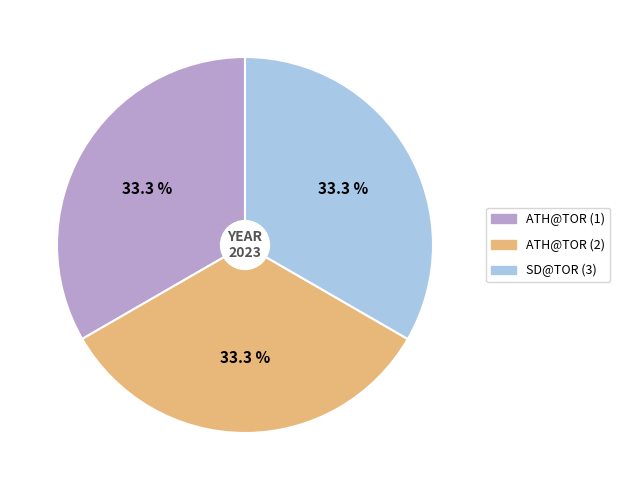

Is ATH@TOR (1) the majority of the pie?

No